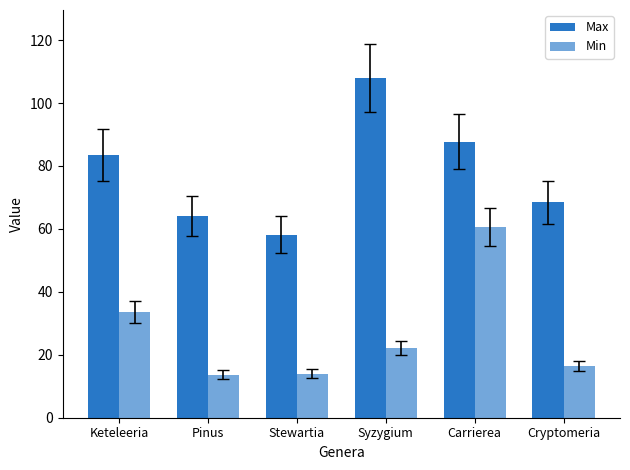

What is the spread (max minus min) of values at Stewartia?

44.1